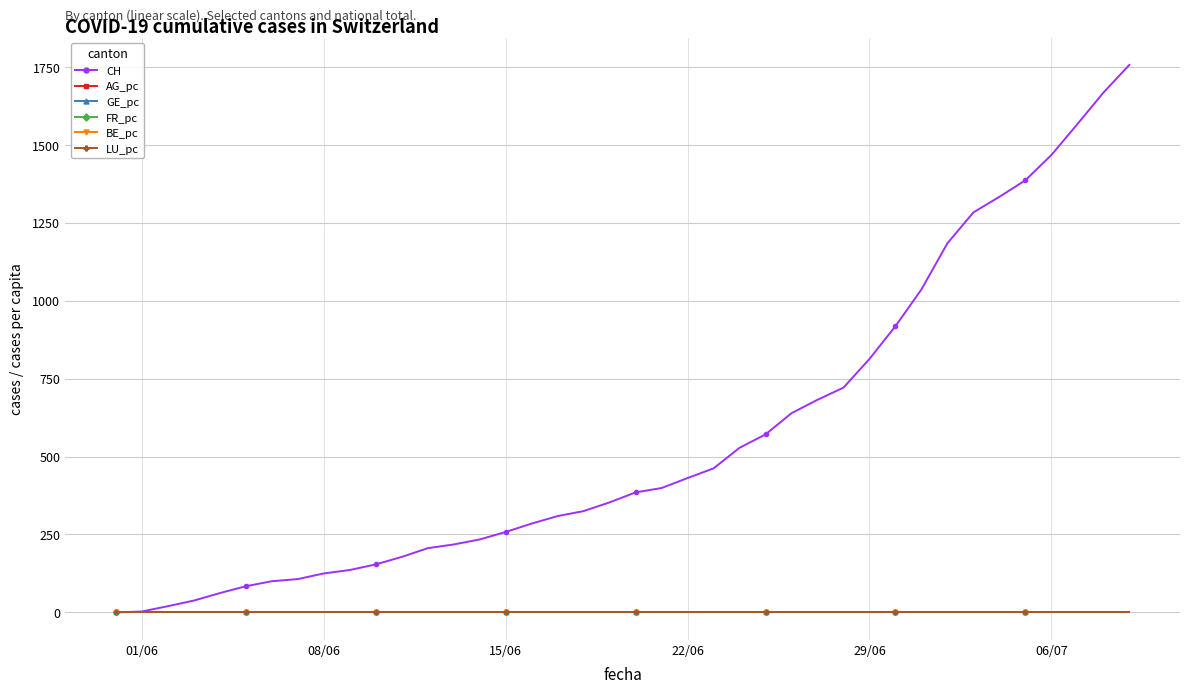

How many data points in AG_pc are above 0?

37